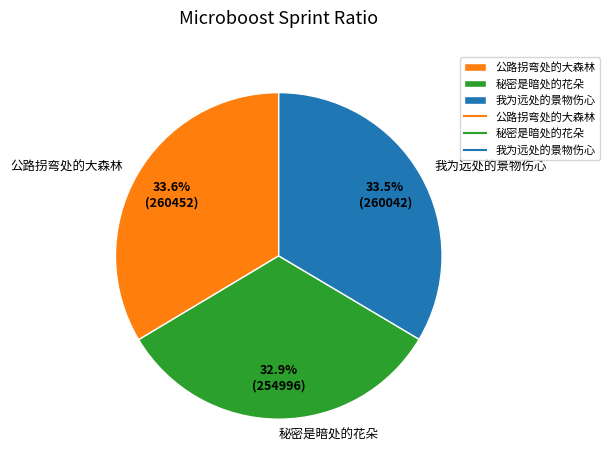

Is there a majority slice in this chart?

No